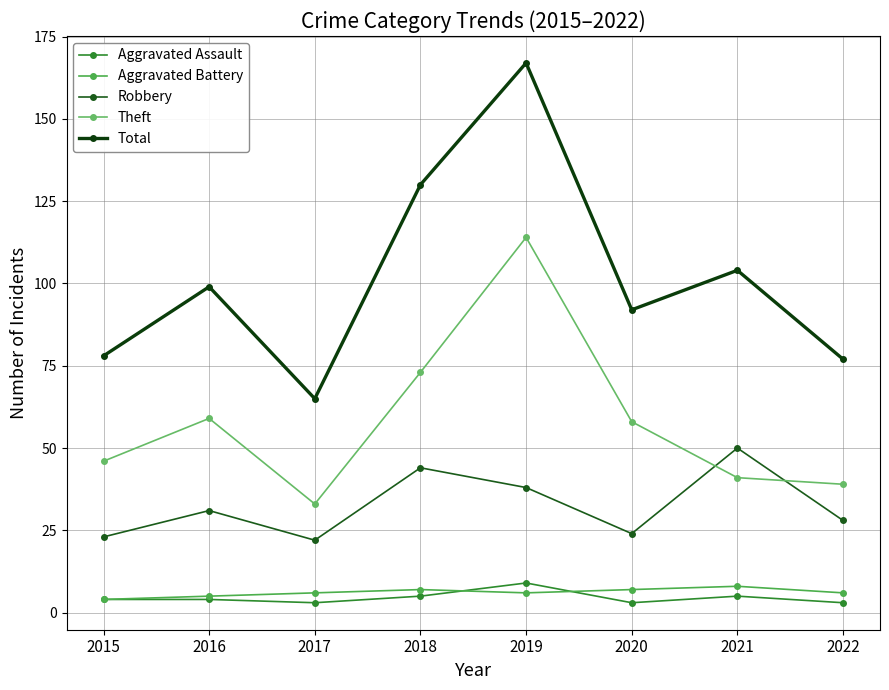

What is the value of the Aggravated Battery point at the 2nd from the left?

5